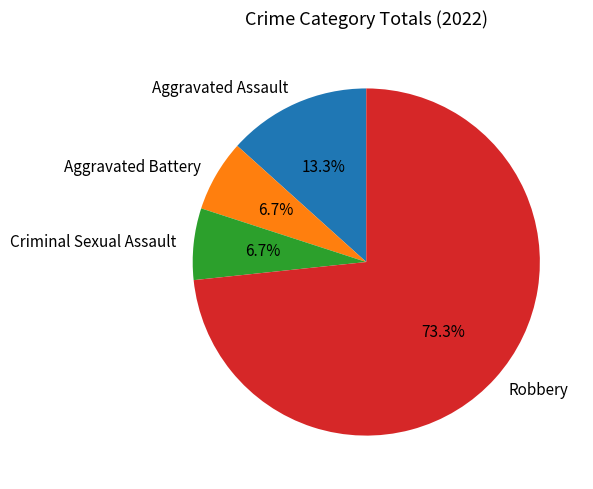

Does Robbery represent more than half of the total?

Yes